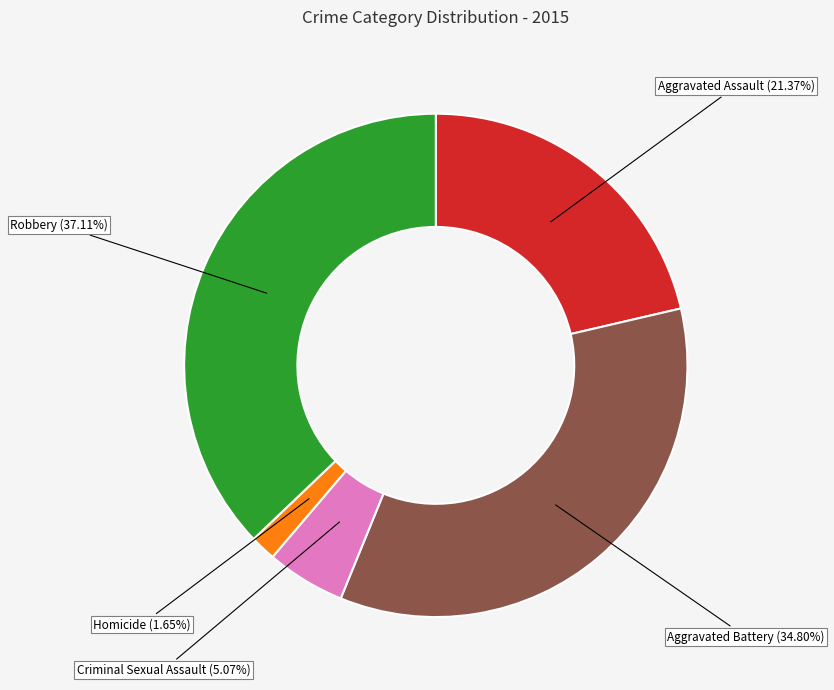

Is there any slice that represents more than half of the pie?

No